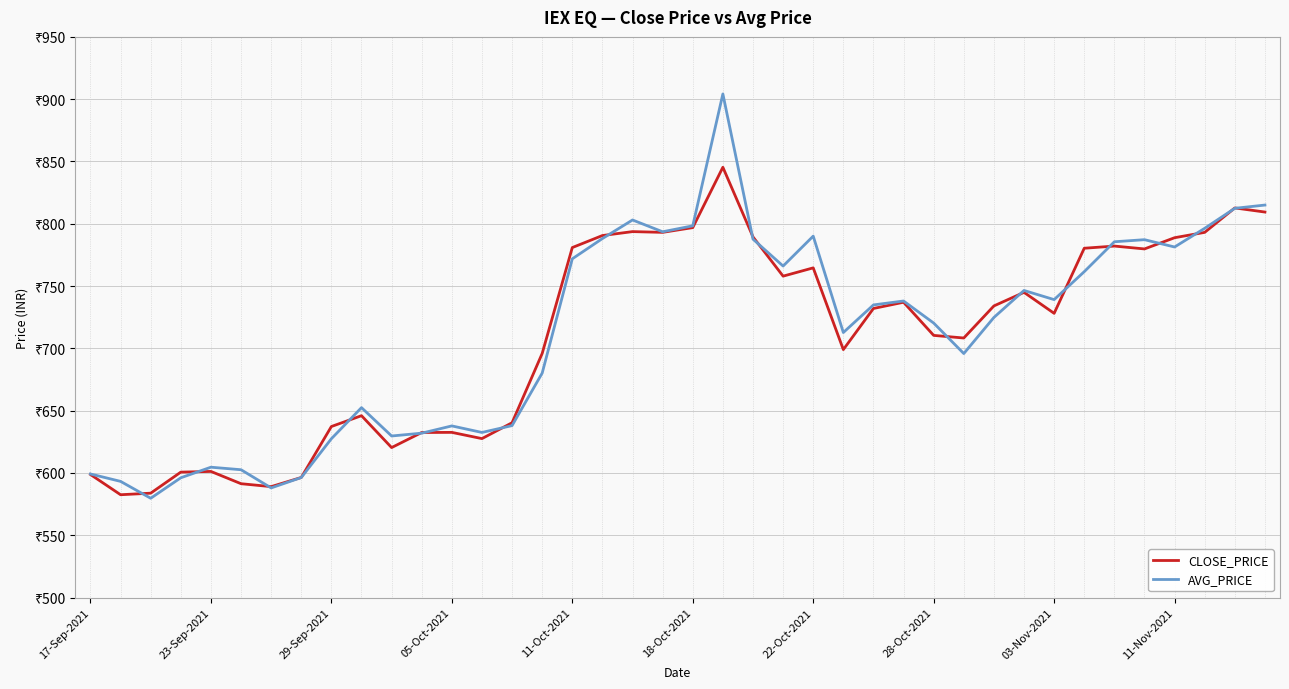

What are all the series names shown in the legend?

CLOSE_PRICE, AVG_PRICE